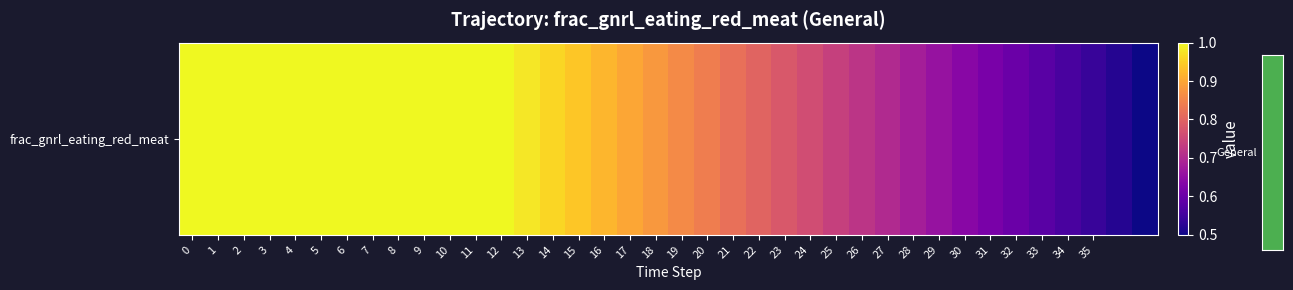

Between 32 and 29, which is larger?

29